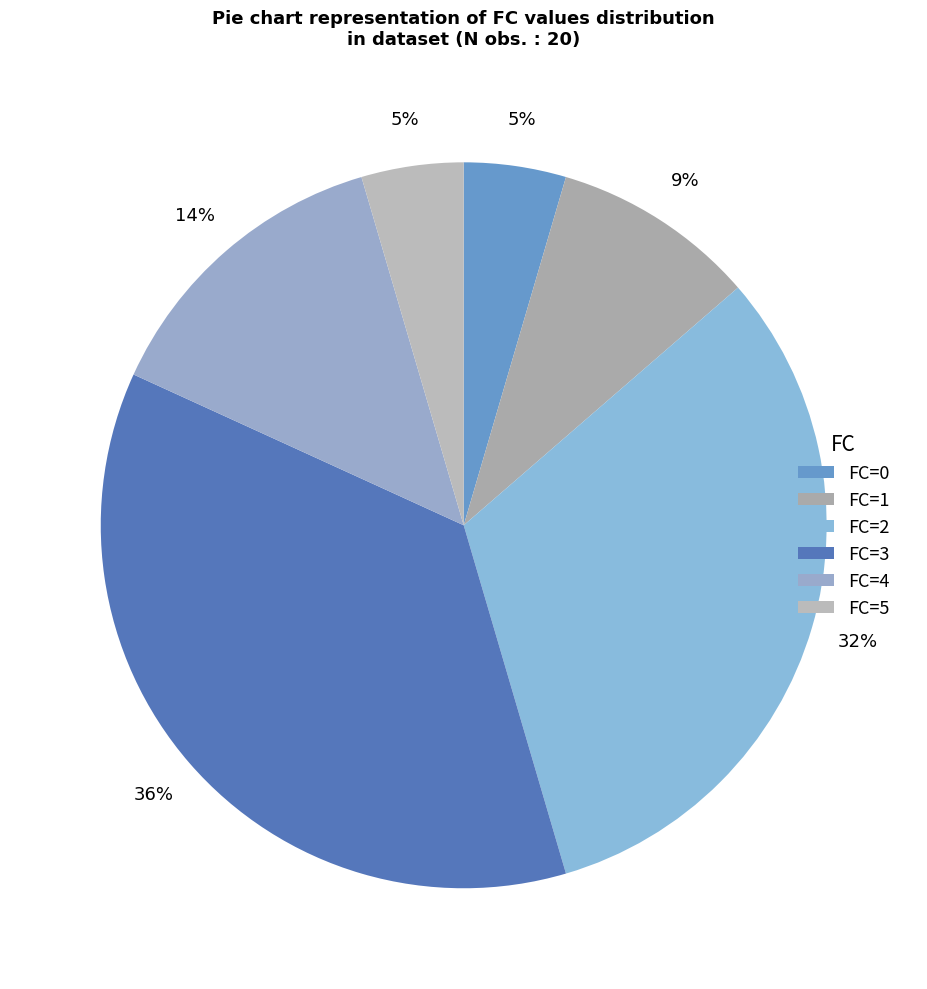

True or false: FC=5 accounts for 5% of the total.

True